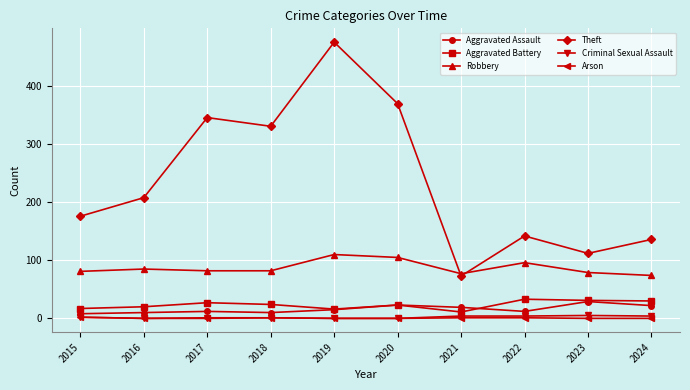

True or false: Arson and Robbery cross at least once.

False